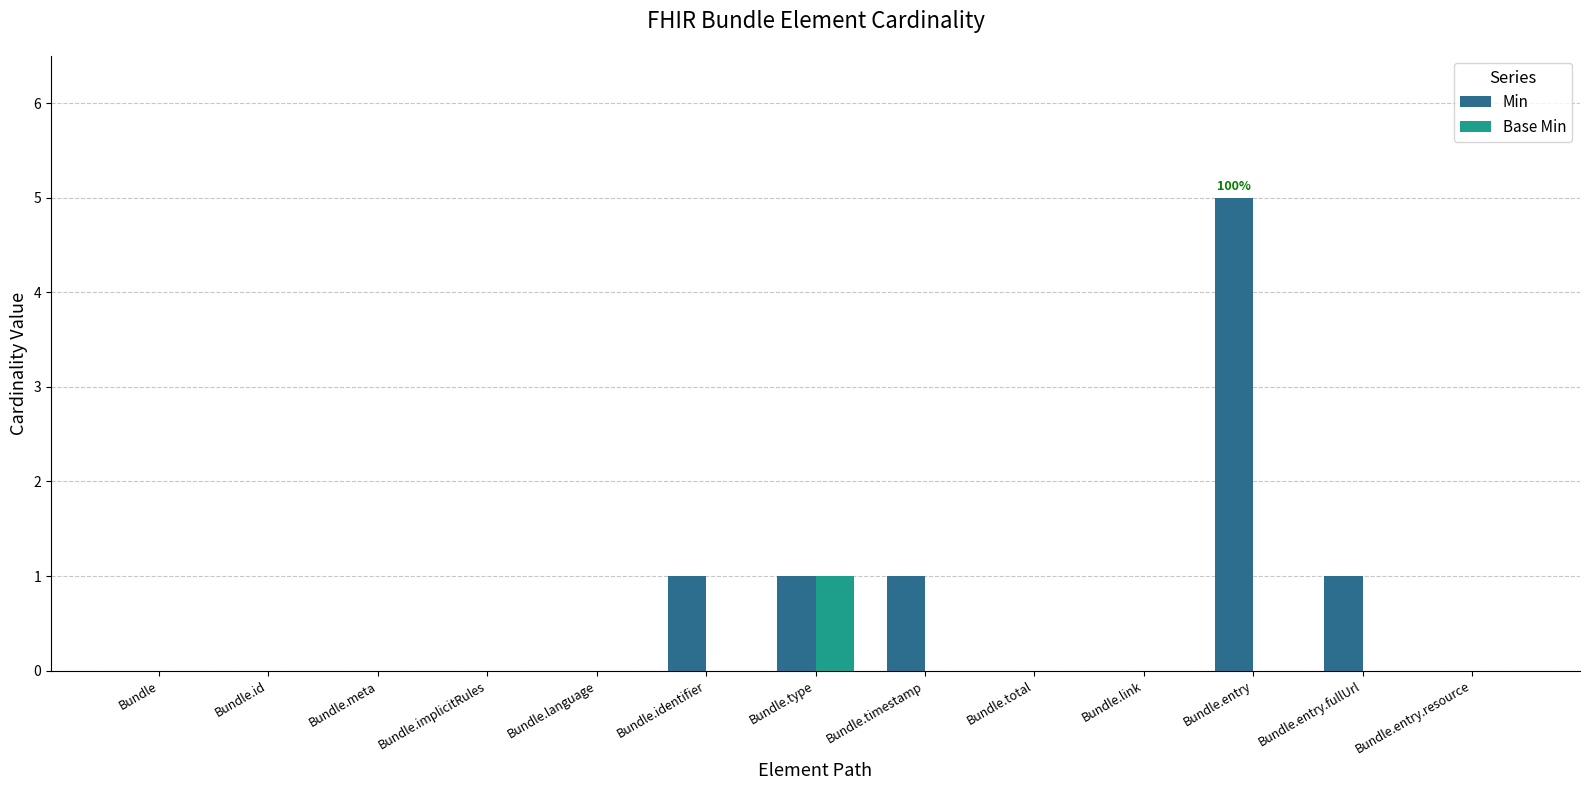

Which series has the largest range (max minus min)?

Min